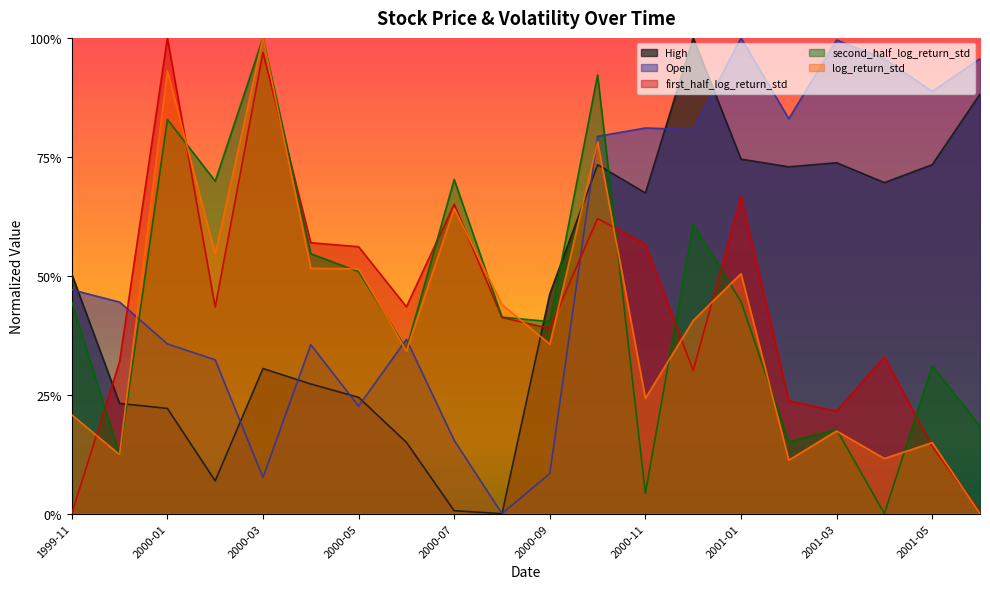

How many data points does each series have?

20